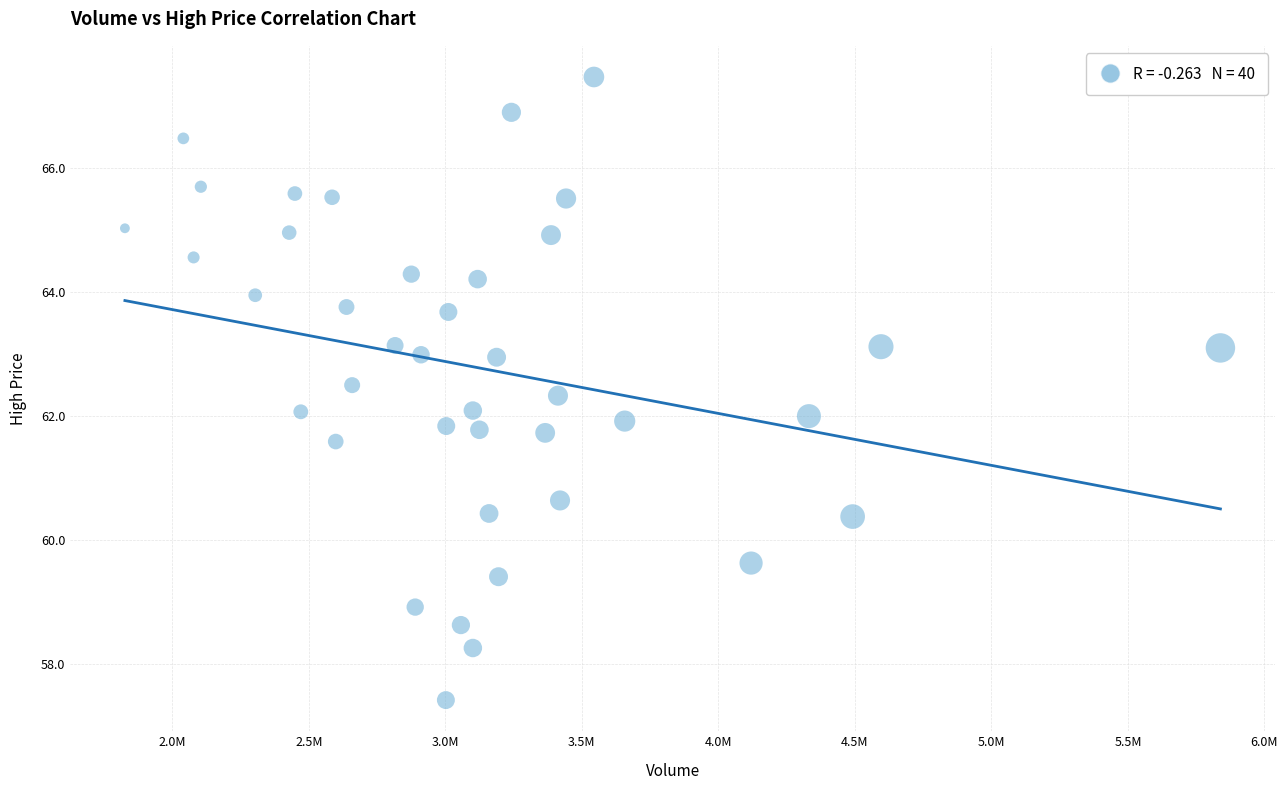

What is the range of Y values (max minus min)?

10.1